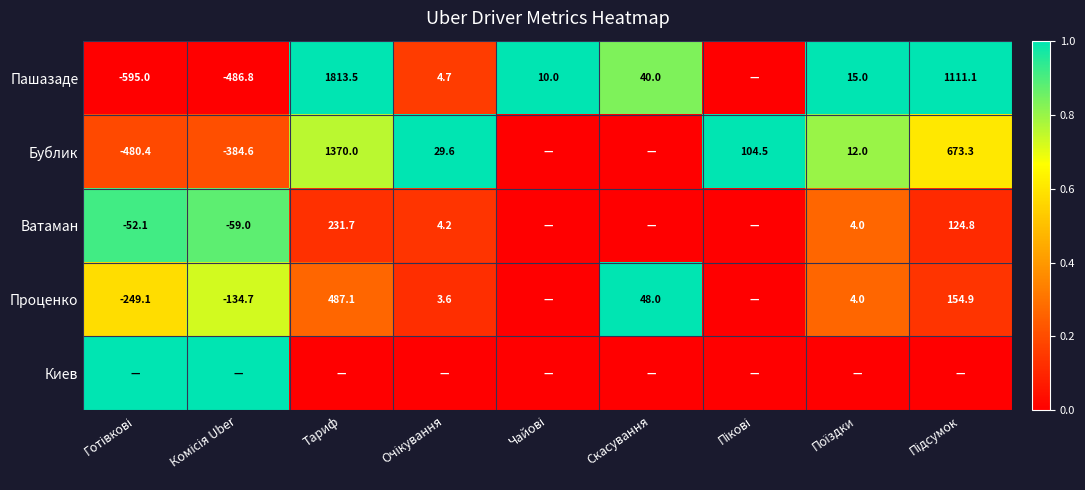

The Пашазаде series shows 1813.5 at Тариф. True or false?

True